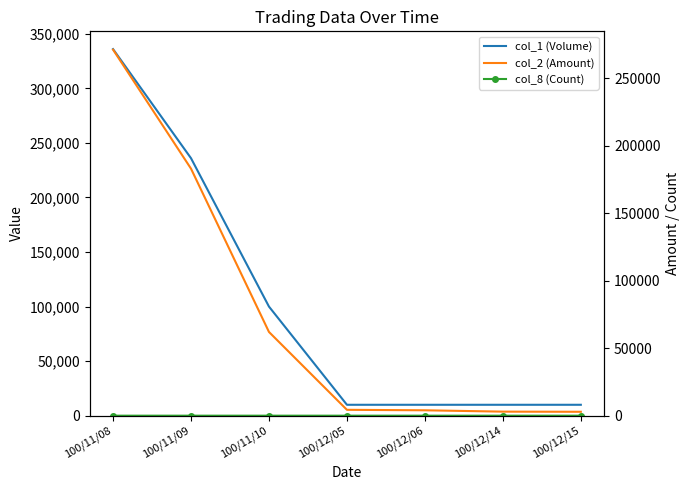

True or false: col_1 (Volume) has a value of 5766 at 100/12/06.

False